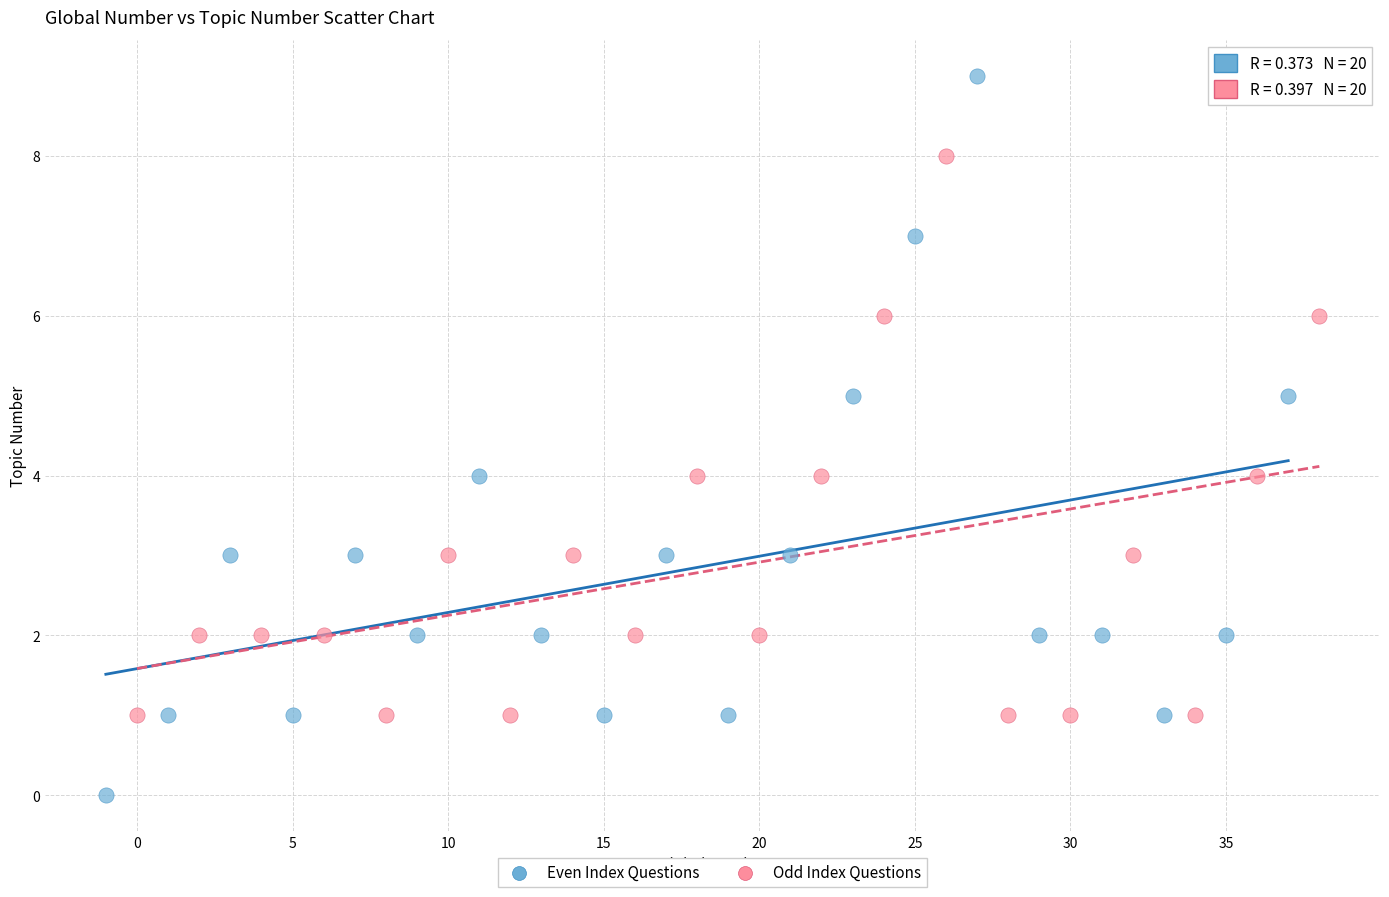

Which series has the widest spread of Y values?

Even Index Questions